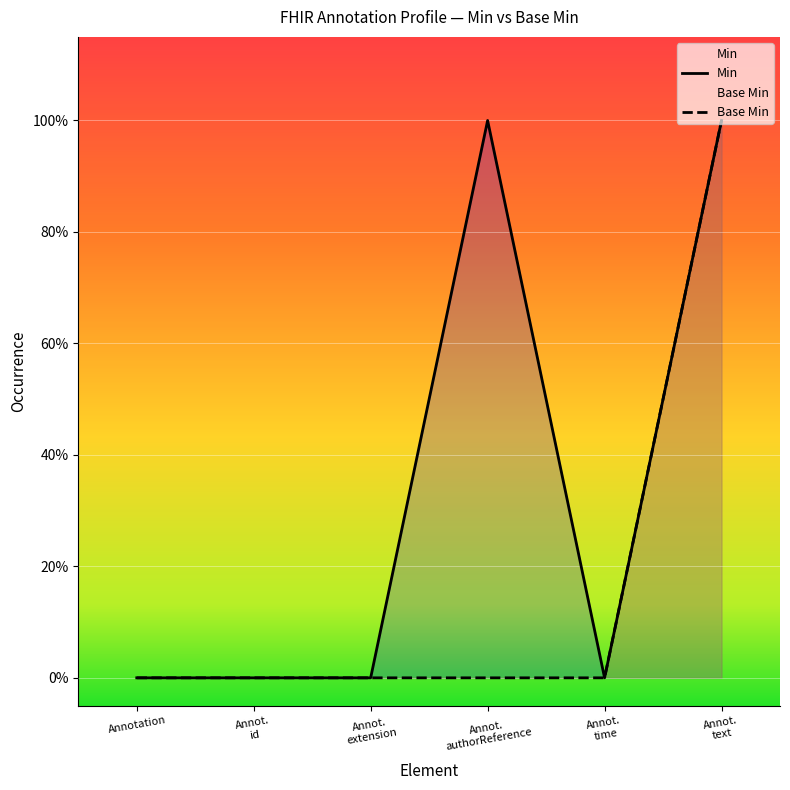

Between Annot.
id and Annot.
time, which series saw the biggest shift?

Min